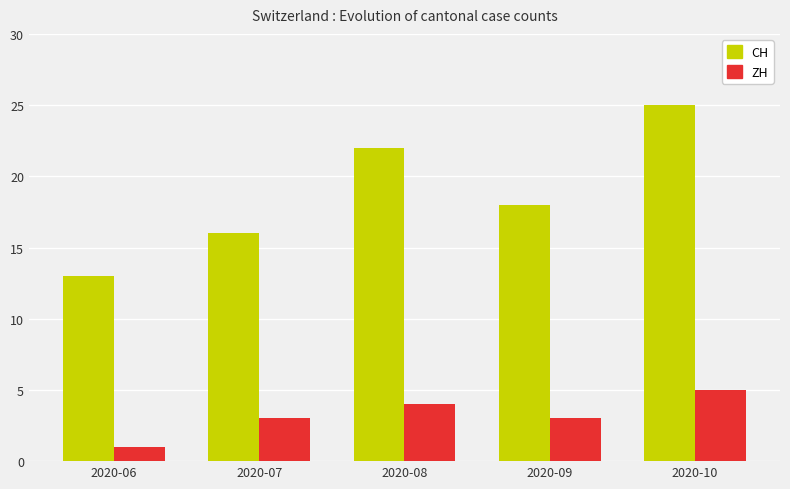

Reading left to right, list all the values displayed in this chart.

CH: 13	16	22	18	25
ZH: 1	3	4	3	5